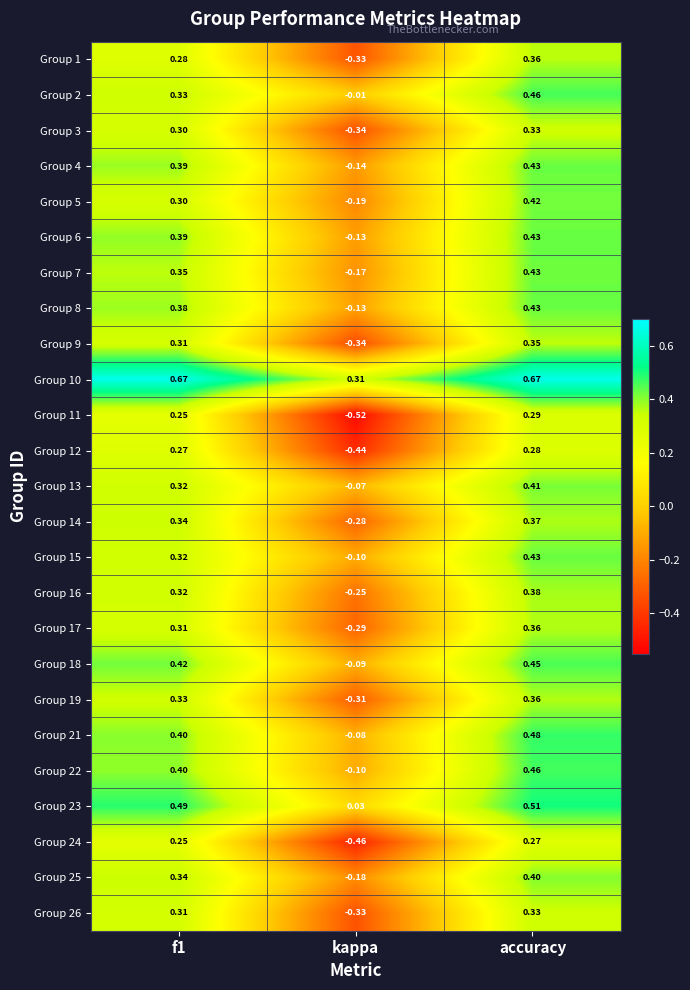

At which category is the sum across all series the highest?

accuracy